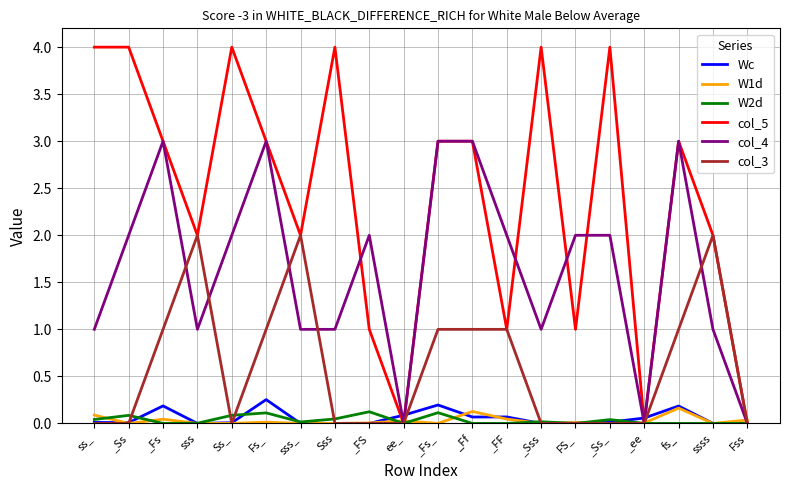

Which series has the largest total across all categories?

col_5